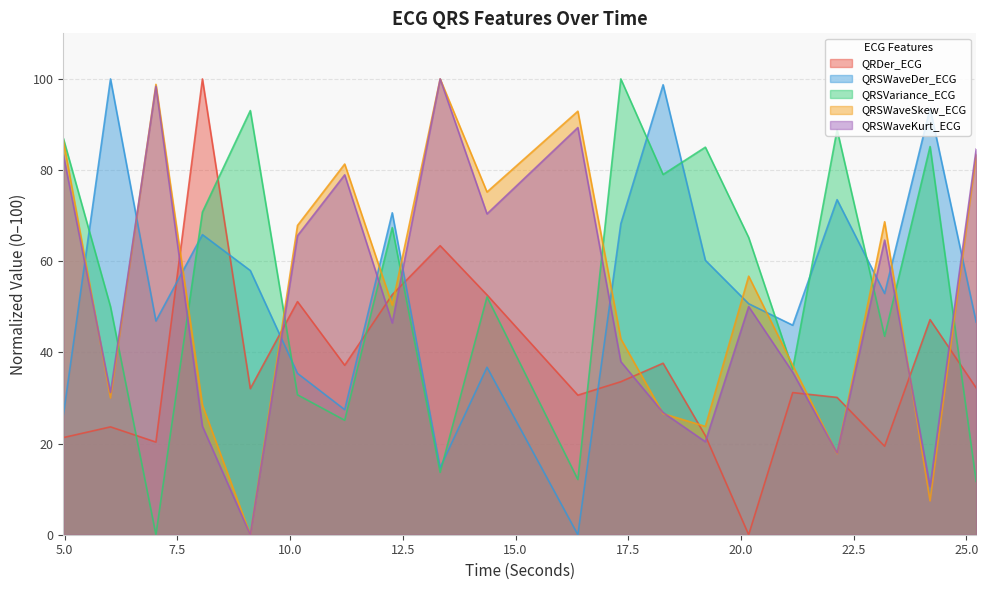

At which label does QRSWaveKurt_ECG reach its minimum?

9.1171875